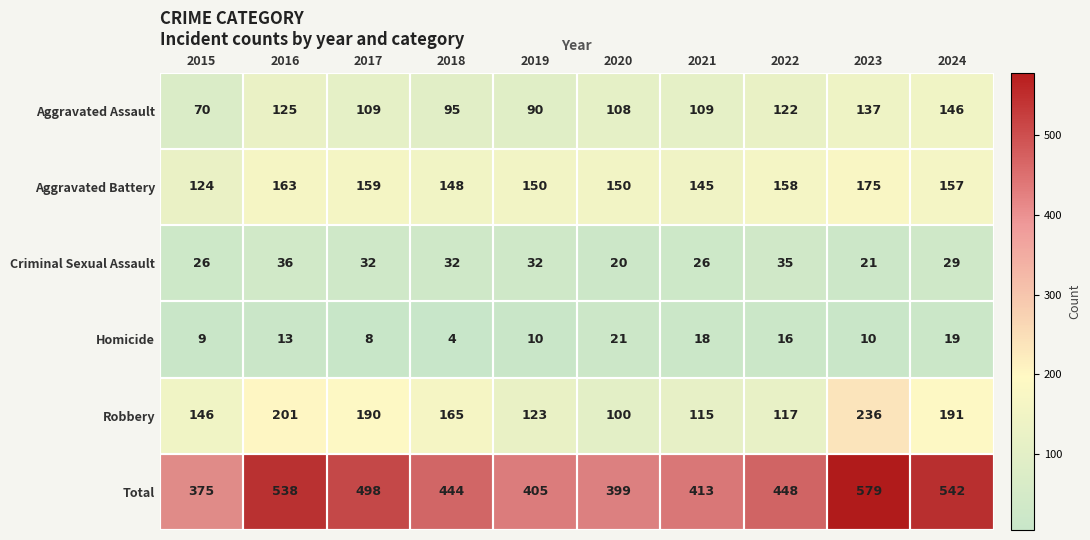

Which series has the widest spread of values?

Total